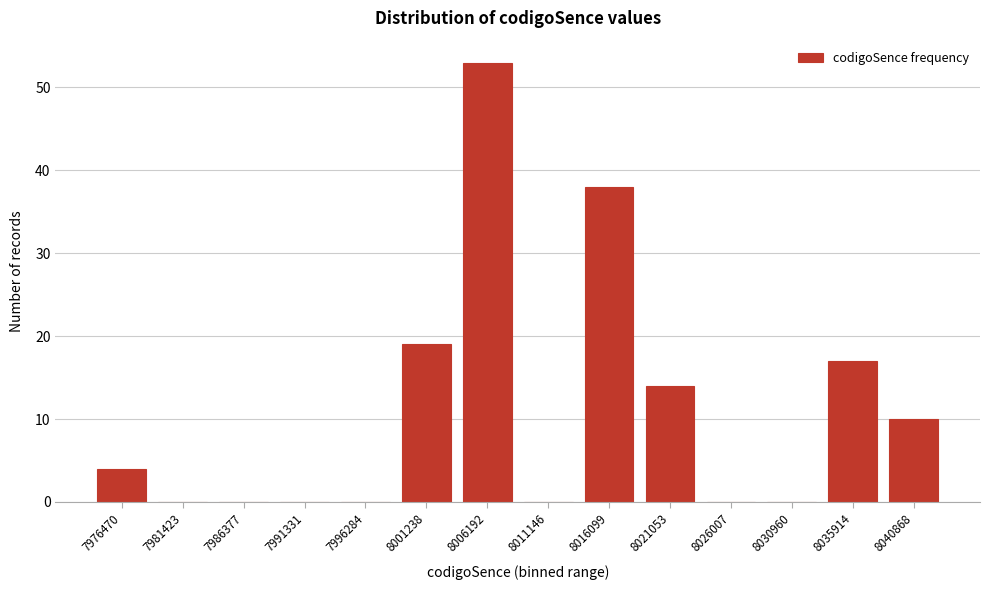

Reading right to left, what are all the values shown in this chart?

8040868=10	8035914=17	8030960=0	8026007=0	8021053=14	8016099=38	8011146=0	8006192=53	8001238=19	7996284=0	7991331=0	7986377=0	7981423=0	7976470=4